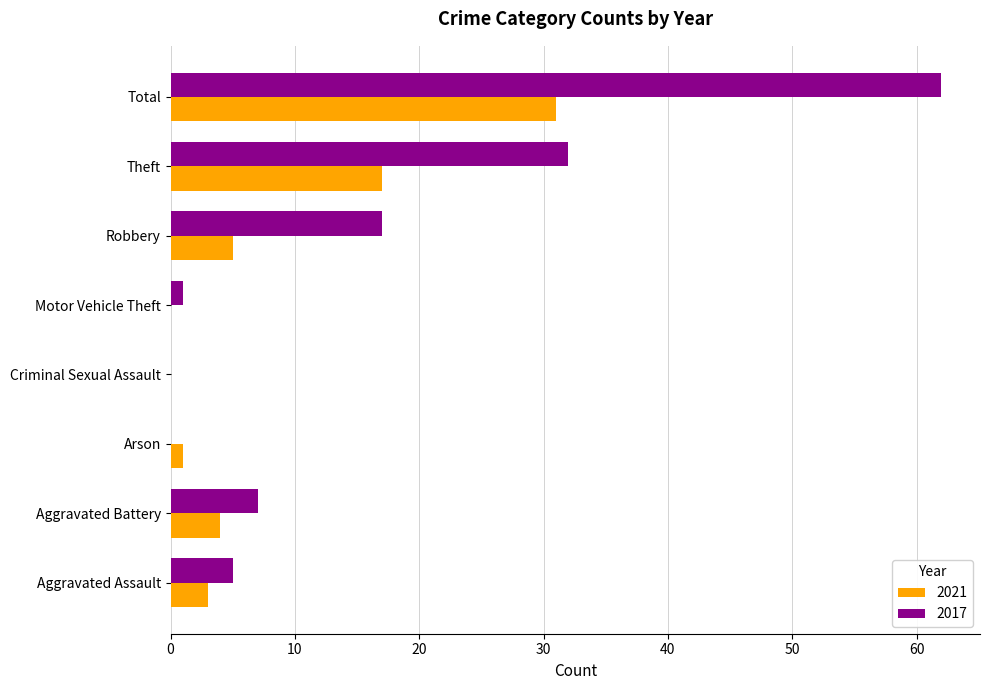

Which series changed the most between Criminal Sexual Assault and Robbery?

2017